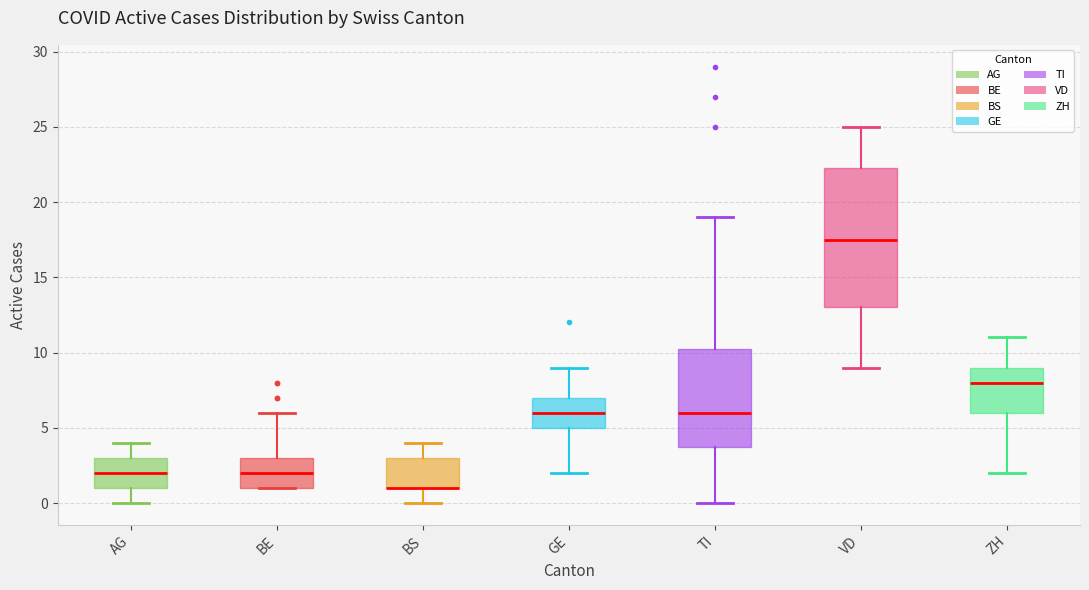

Reading left to right, read every box against the y-axis: the position of its median line, the range the box covers, and the ends of its whiskers. The values are not printed on the chart, so give them approximately, as read against the axis.

AG: median 2.0, box 1.0 to 3.0, whiskers 0.0 to 4.0
BE: median 2.0, box 1.0 to 3.0, whiskers 1.0 to 6.0
BS: median 1.0 (drawn on the box's lower edge), box 1.0 to 3.0, whiskers 0.0 to 4.0
GE: median 6.0, box 5.0 to 7.0, whiskers 2.0 to 9.0
TI: median 6.0, box 4.0 to 10.5, whiskers 0.0 to 19.0
VD: median 17.5, box 13.0 to 22.5, whiskers 9.0 to 25.0
ZH: median 8.0, box 6.0 to 9.0, whiskers 2.0 to 11.0